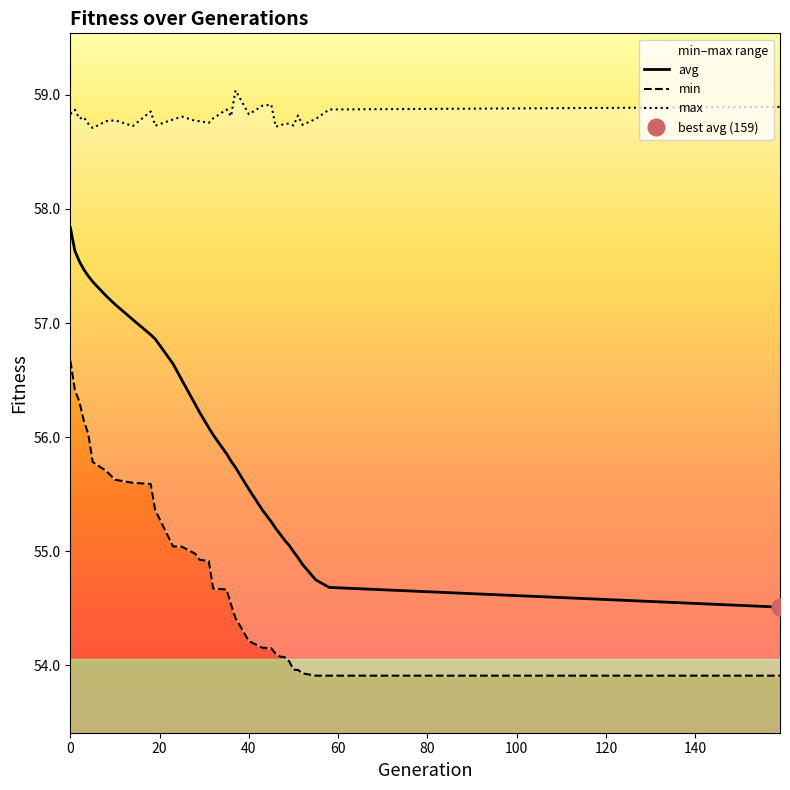

Which series has the largest total across all categories?

max